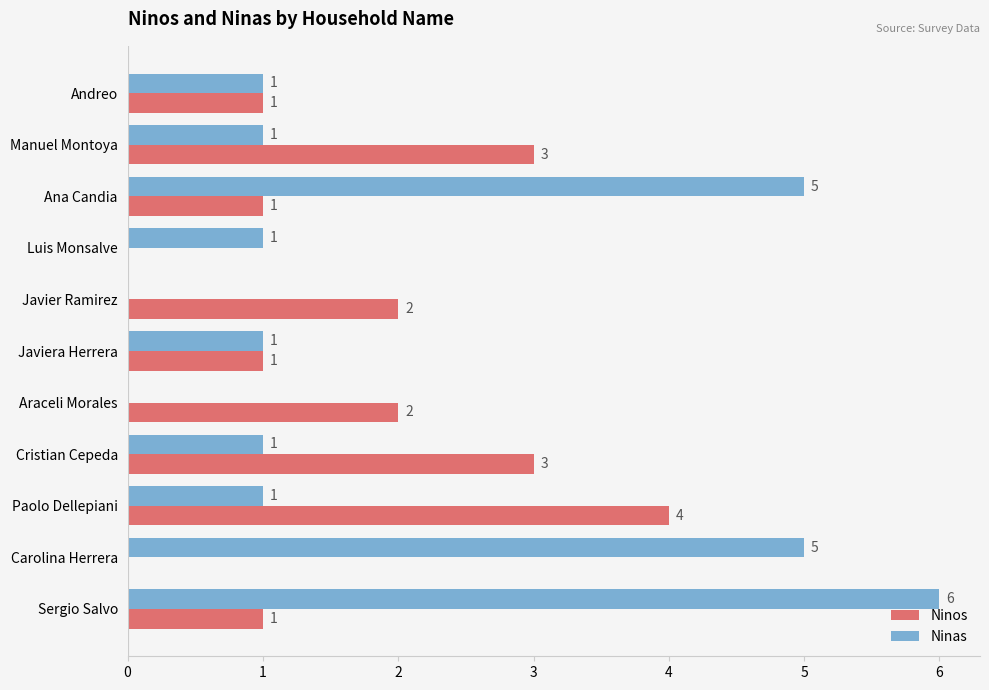

How many categories are shown in the chart?

11